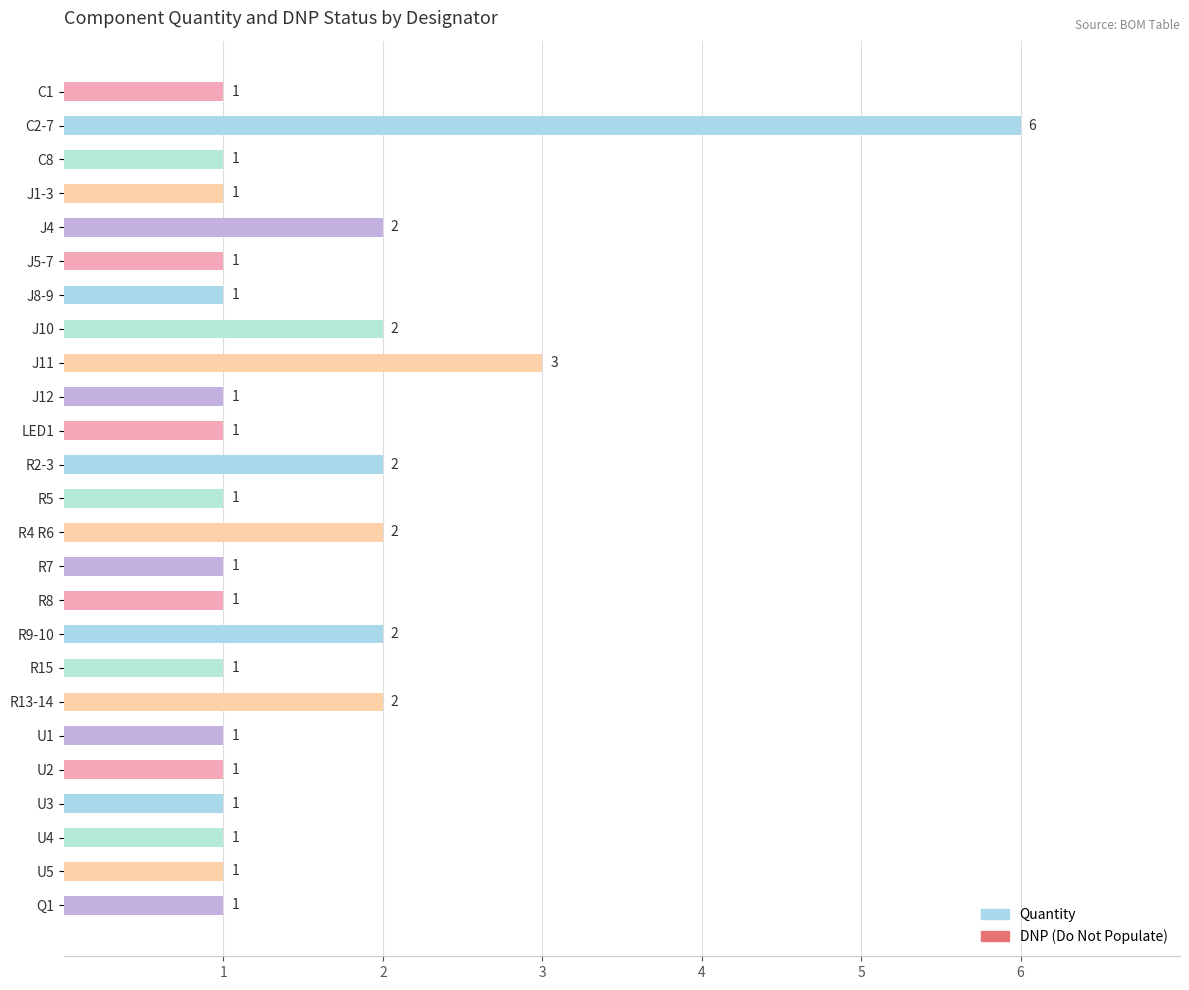

How many categories are shown in the chart?

25